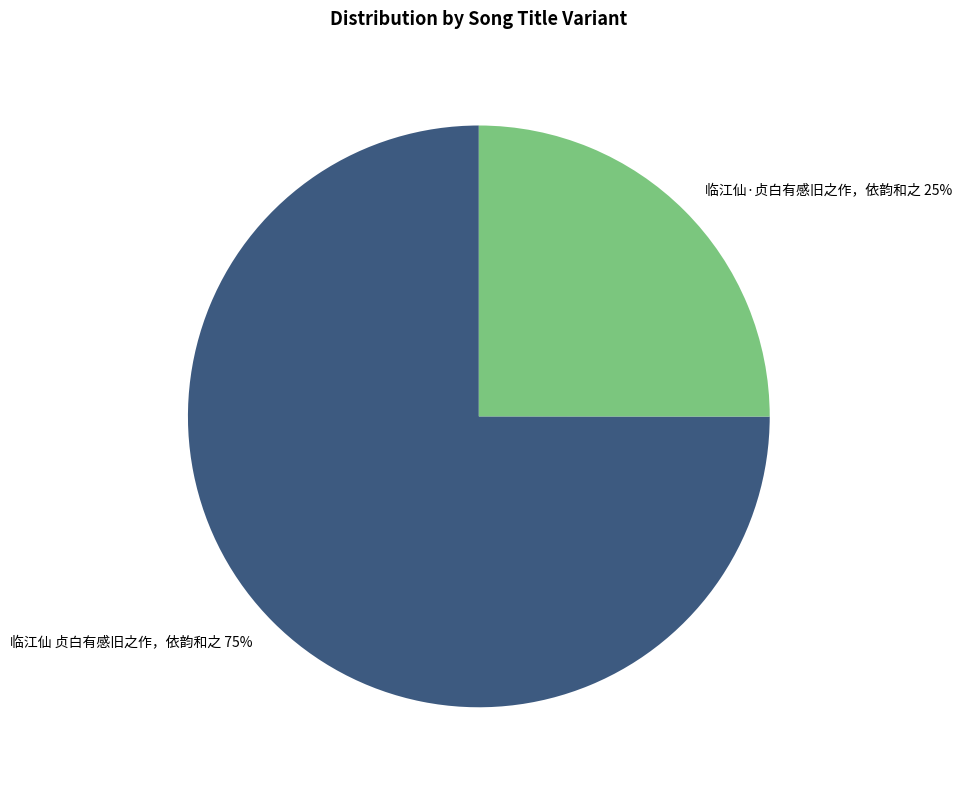

Count the number of slices in the pie.

2